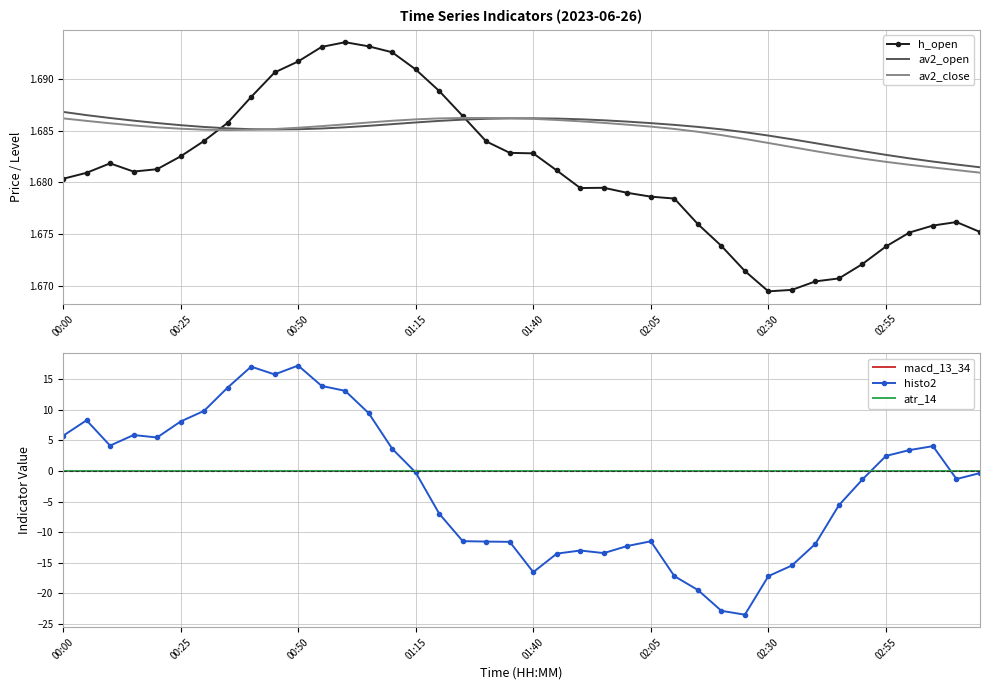

How many lines are shown in the chart?

6